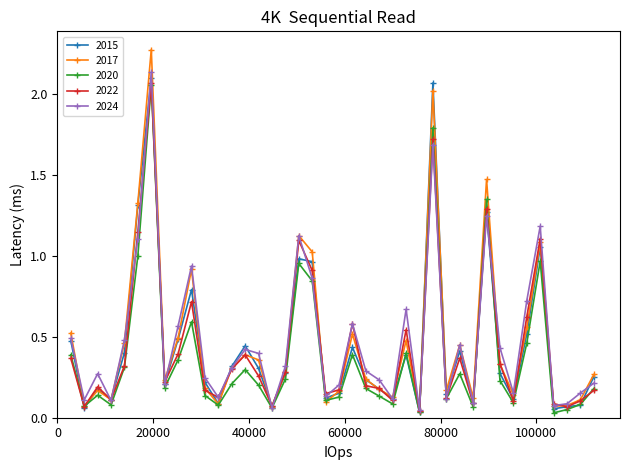

True or false: 2015 has more than 2 points higher than both neighbors.

True